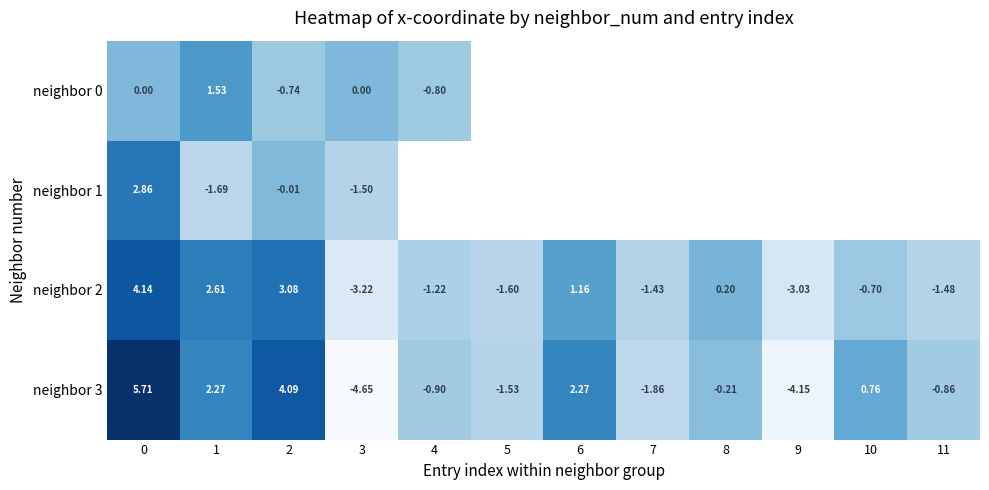

How many categories are shown in the chart?

12